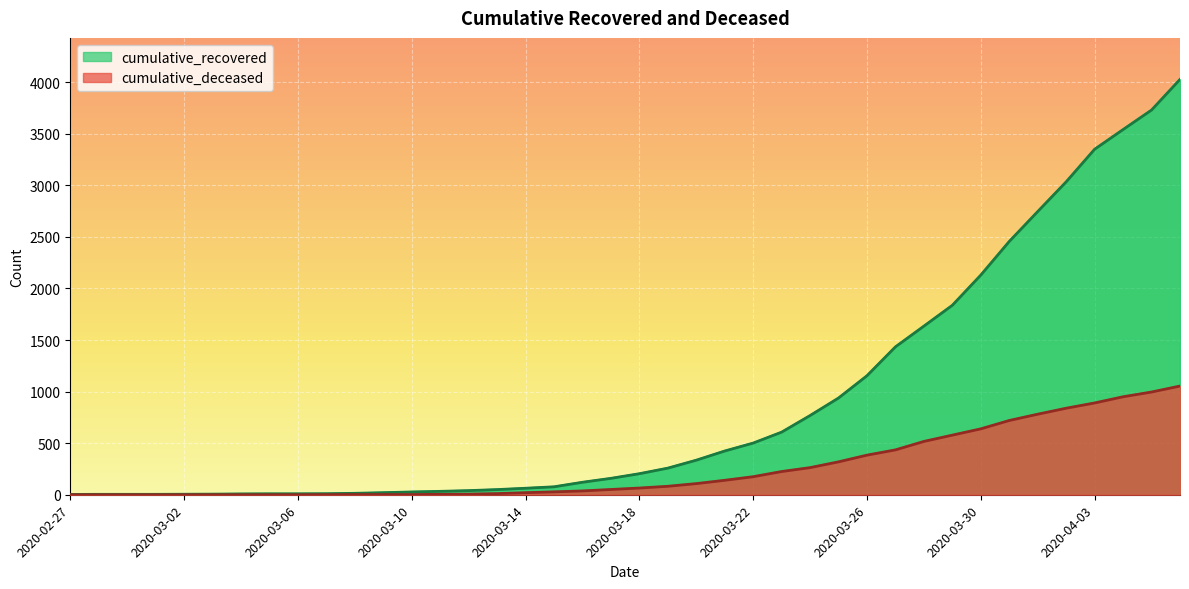

True or false: cumulative_recovered and cumulative_deceased intersect in this chart.

False